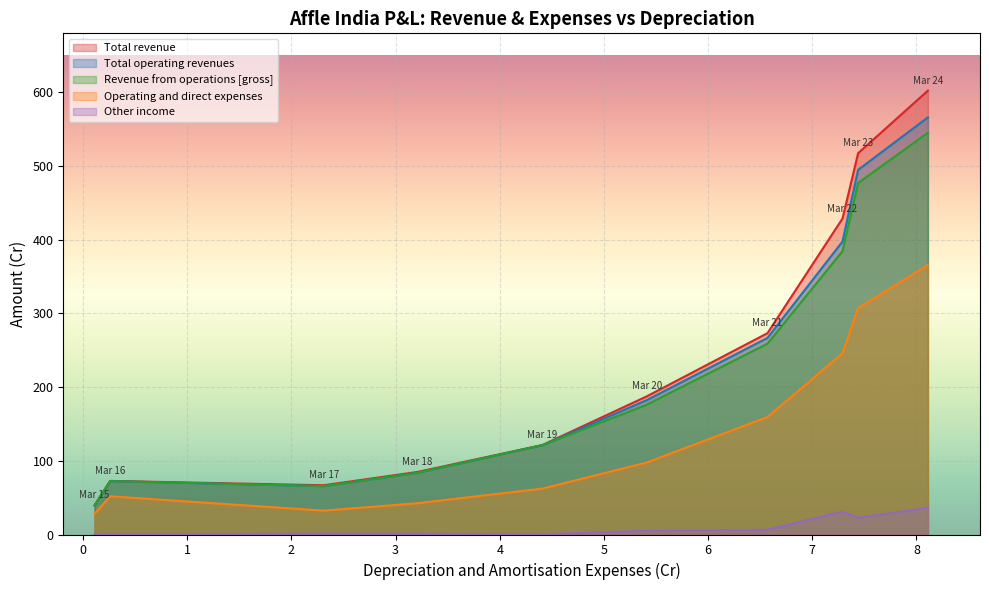

Between Mar 16 and Mar 19, which series saw the biggest shift?

Total operating revenues